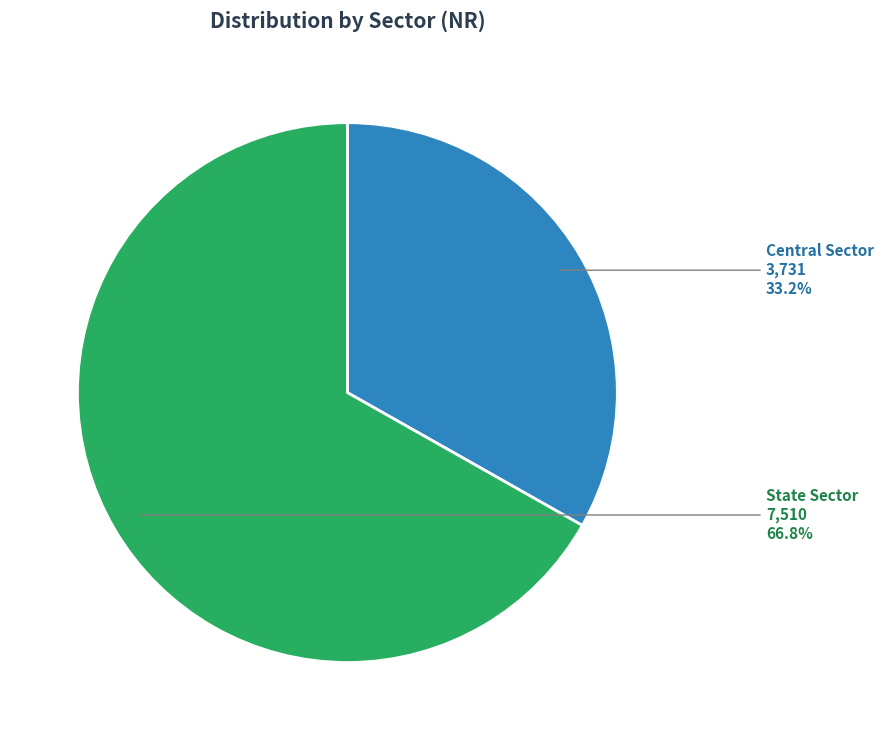

Is there a majority slice in this chart?

Yes